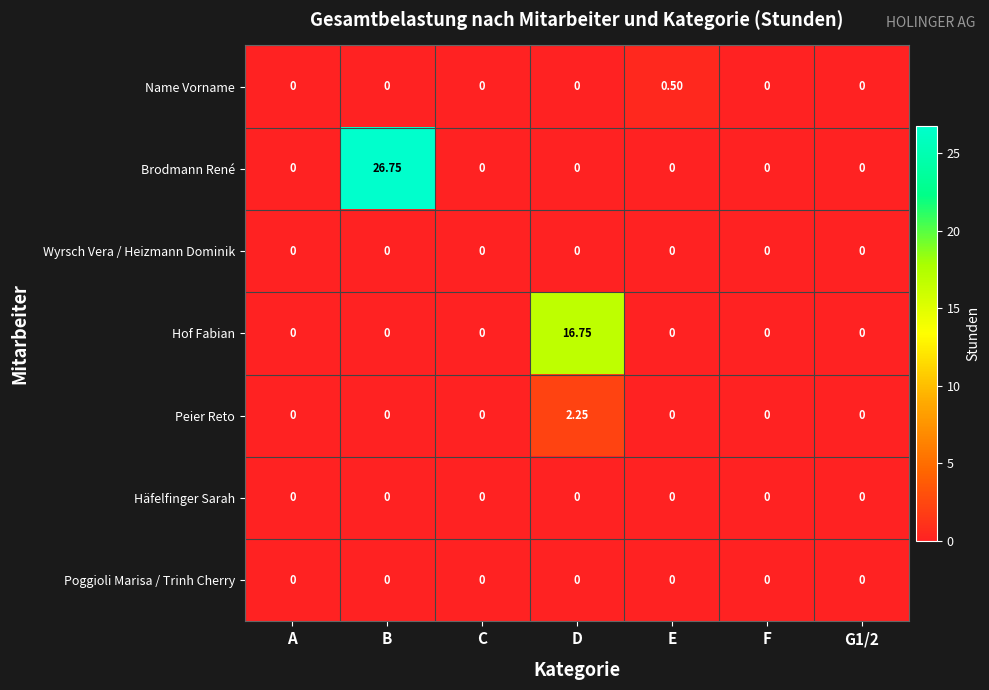

At how many categories does at least one series exceed 23?

1